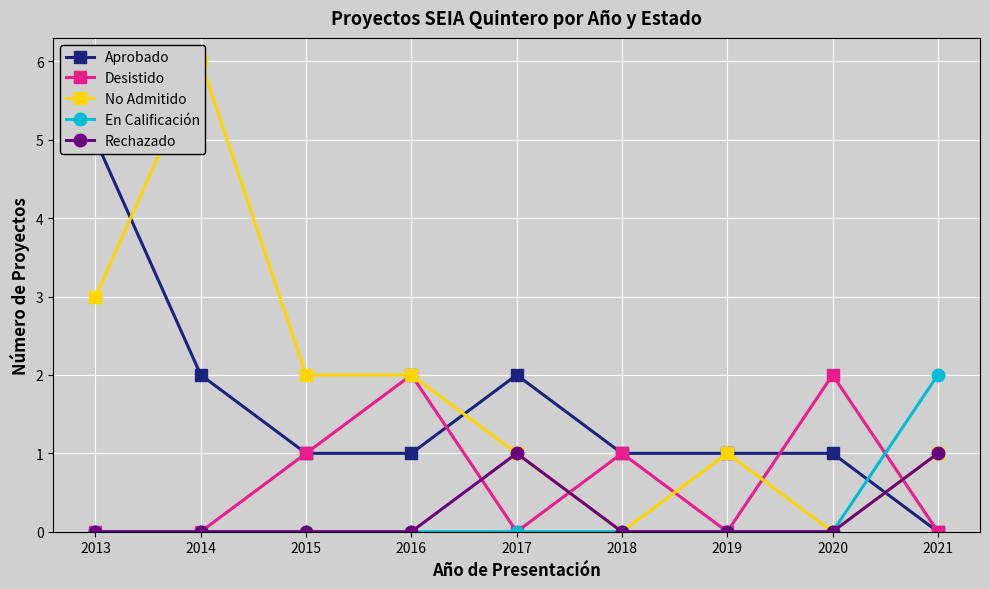

True or false: Desistido and No Admitido cross at least once.

True